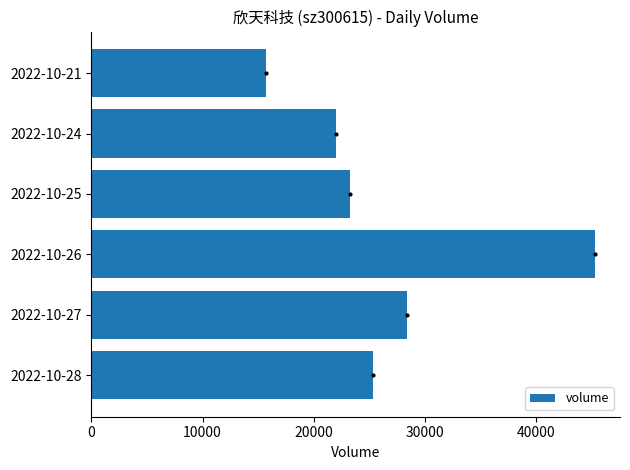

At which category does the chart reach its minimum across all series?

2022-10-21